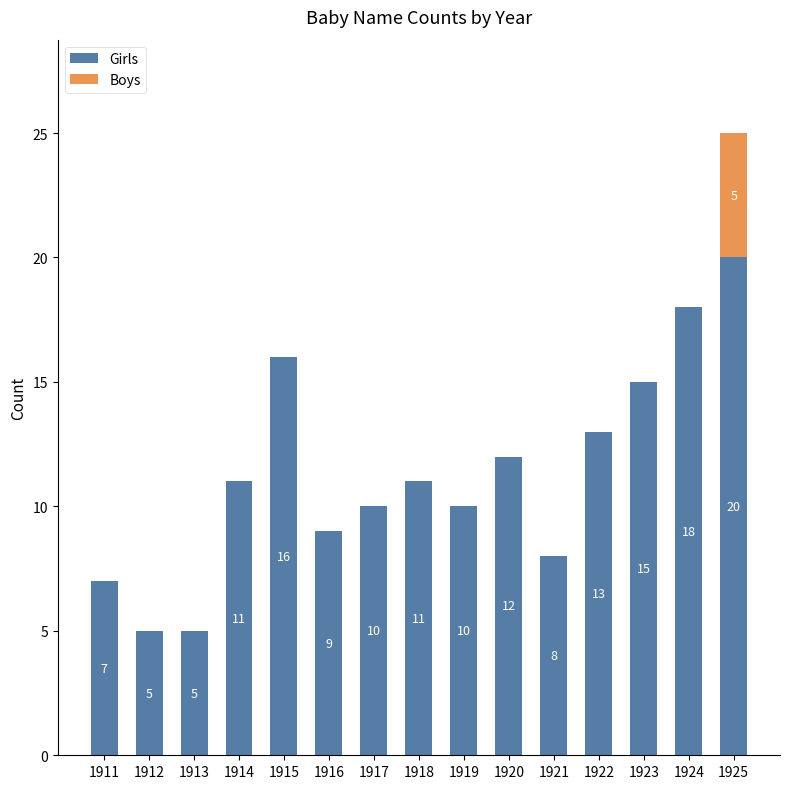

What is the highest value of the Girls series?

20